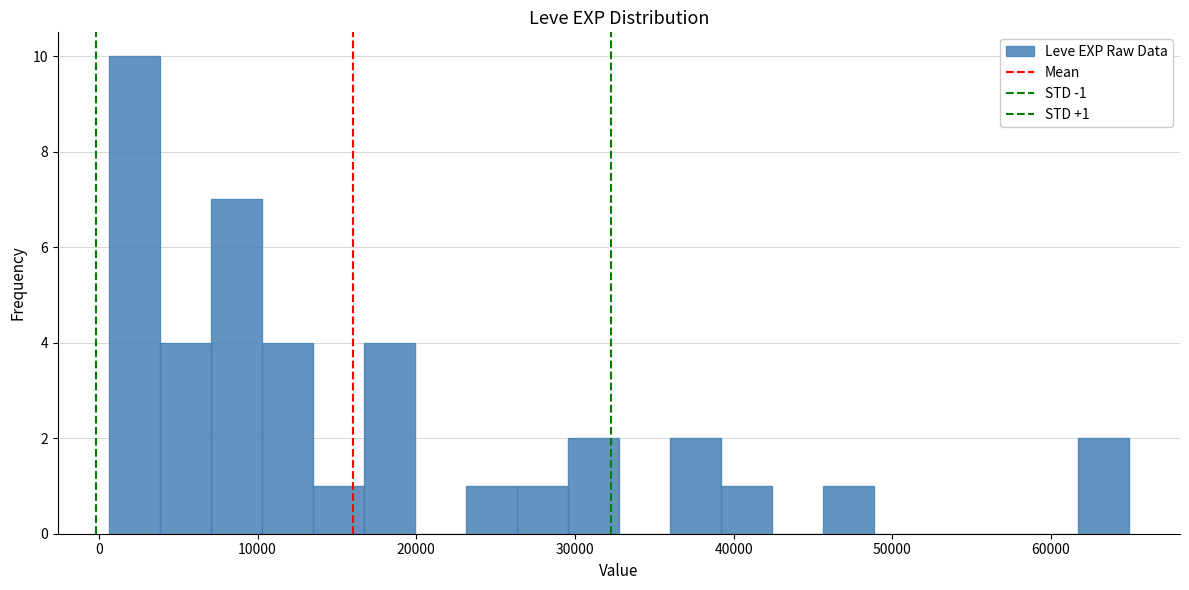

Read against the x-axis, roughly where is the centre of the tallest bar?

2000